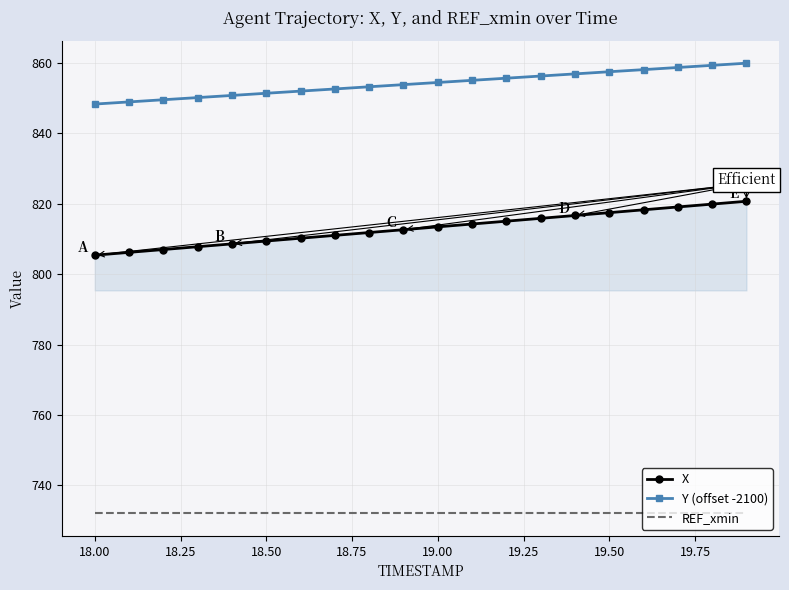

What is the greatest value displayed?

859.9